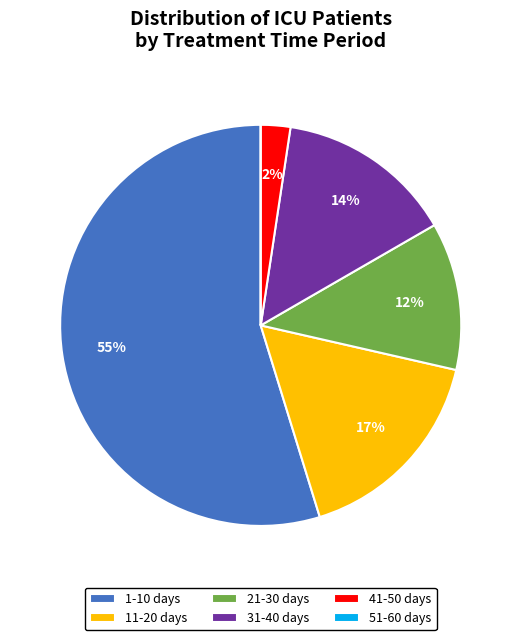

True or false: 31-40 days accounts for 14% of the total.

True